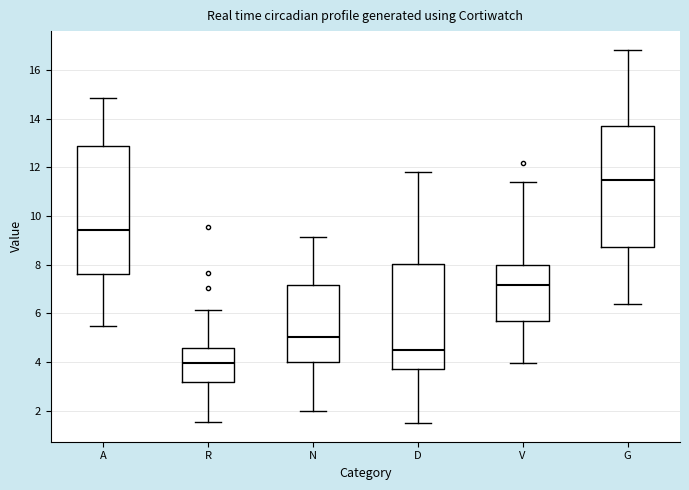

Reading left to right, transcribe this box plot: for each box, give where its median line is, the range the box spans, and where its two whiskers end, as read against the y-axis. The values are not printed on the chart, so give them approximately, as read against the axis.

A: median 9.4, box 7.6 to 12.8, whiskers 5.4 to 14.8
R: median 4.0, box 3.2 to 4.6, whiskers 1.6 to 6.2
N: median 5.0, box 4.0 to 7.2, whiskers 2.0 to 9.2
D: median 4.4, box 3.8 to 8.0, whiskers 1.4 to 11.8
V: median 7.2, box 5.8 to 8.0, whiskers 4.0 to 11.4
G: median 11.4, box 8.8 to 13.8, whiskers 6.4 to 16.8